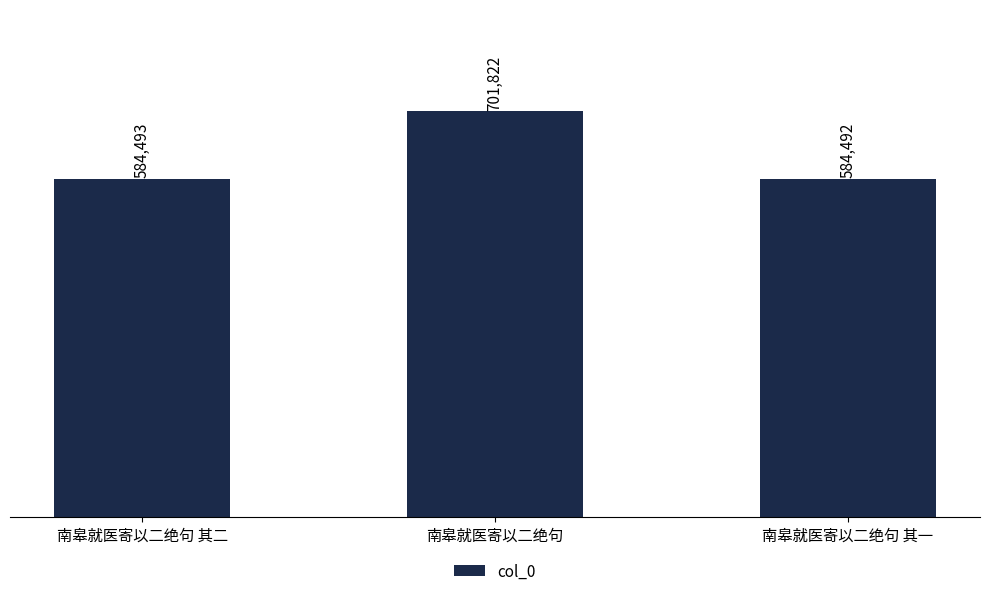

At which category does the chart reach its minimum across all series?

南皋就医寄以二绝句 其一